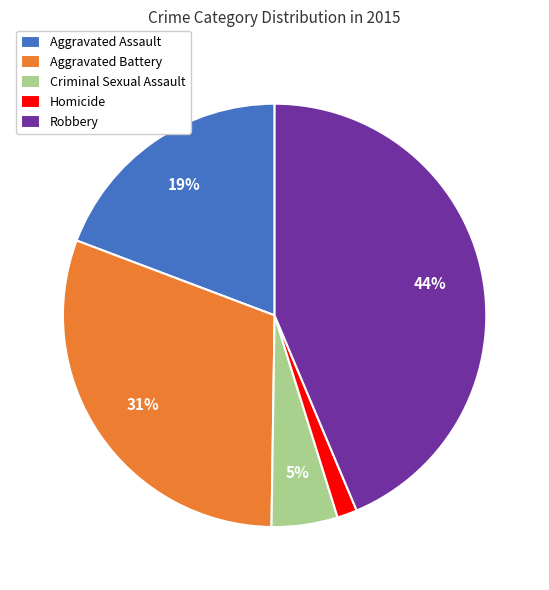

Does Aggravated Battery account for over 50% of the chart?

No